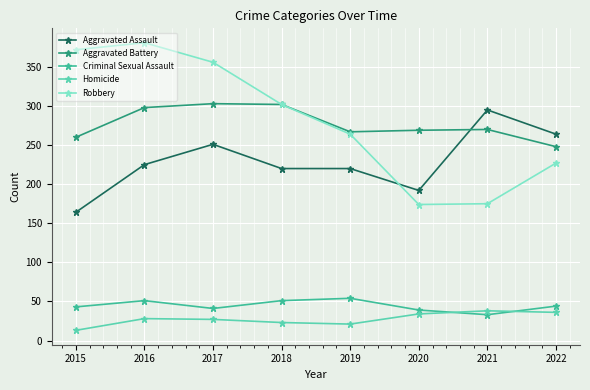

What is the value of the Aggravated Assault point at the 5th from the left?

220